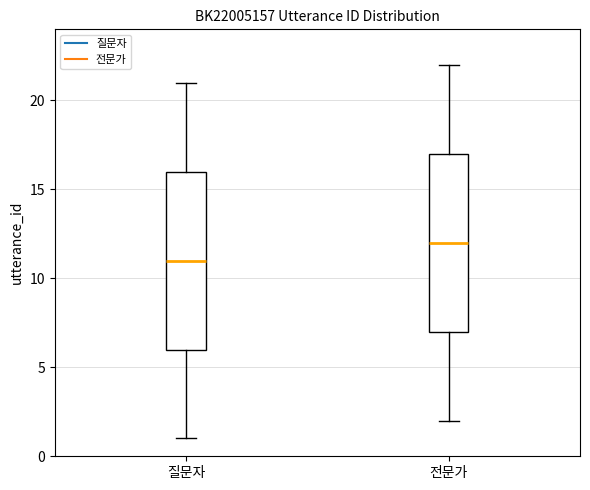

Which box's median line is the lowest?

질문자